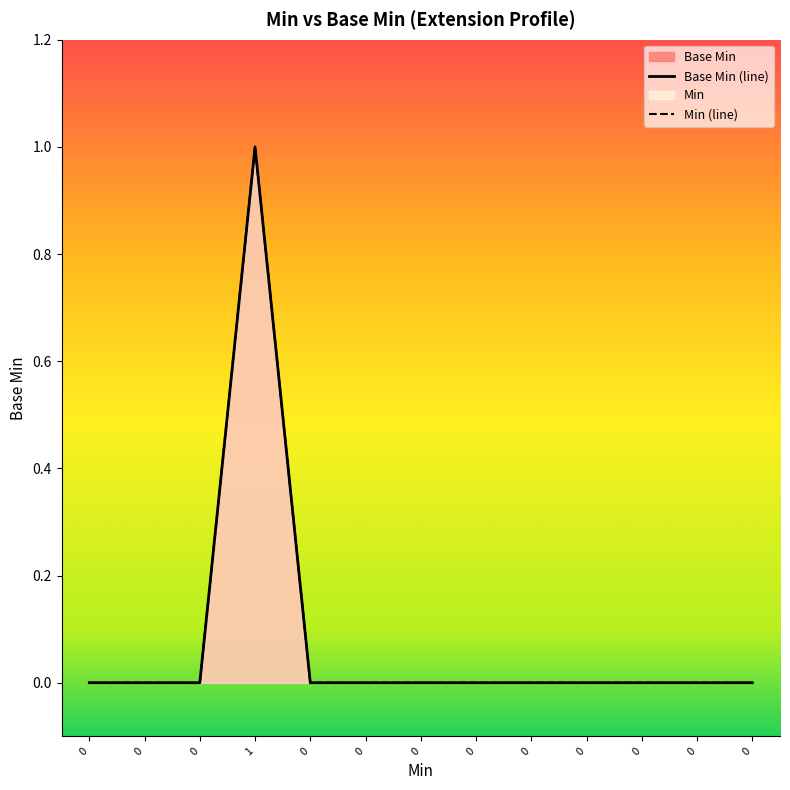

Is it true that the value at 0 is 1?

False